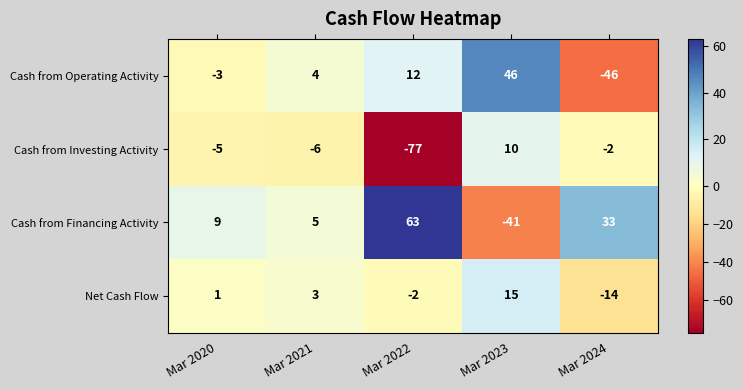

Where is Cash from Financing Activity nearest to the value 11?

Mar 2020